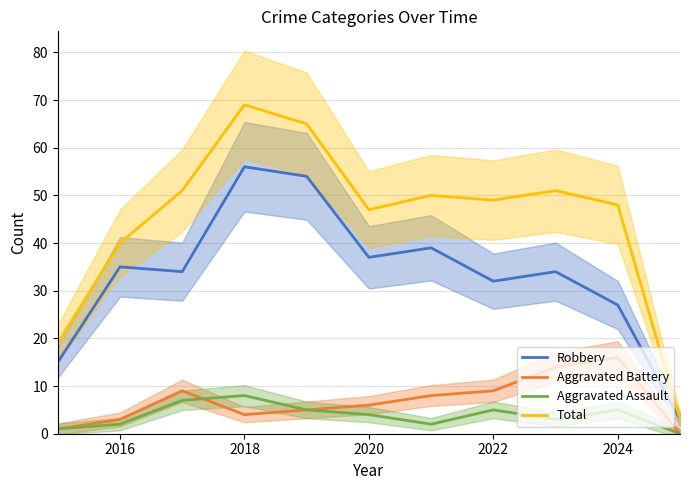

True or false: Robbery and Aggravated Assault intersect in this chart.

False